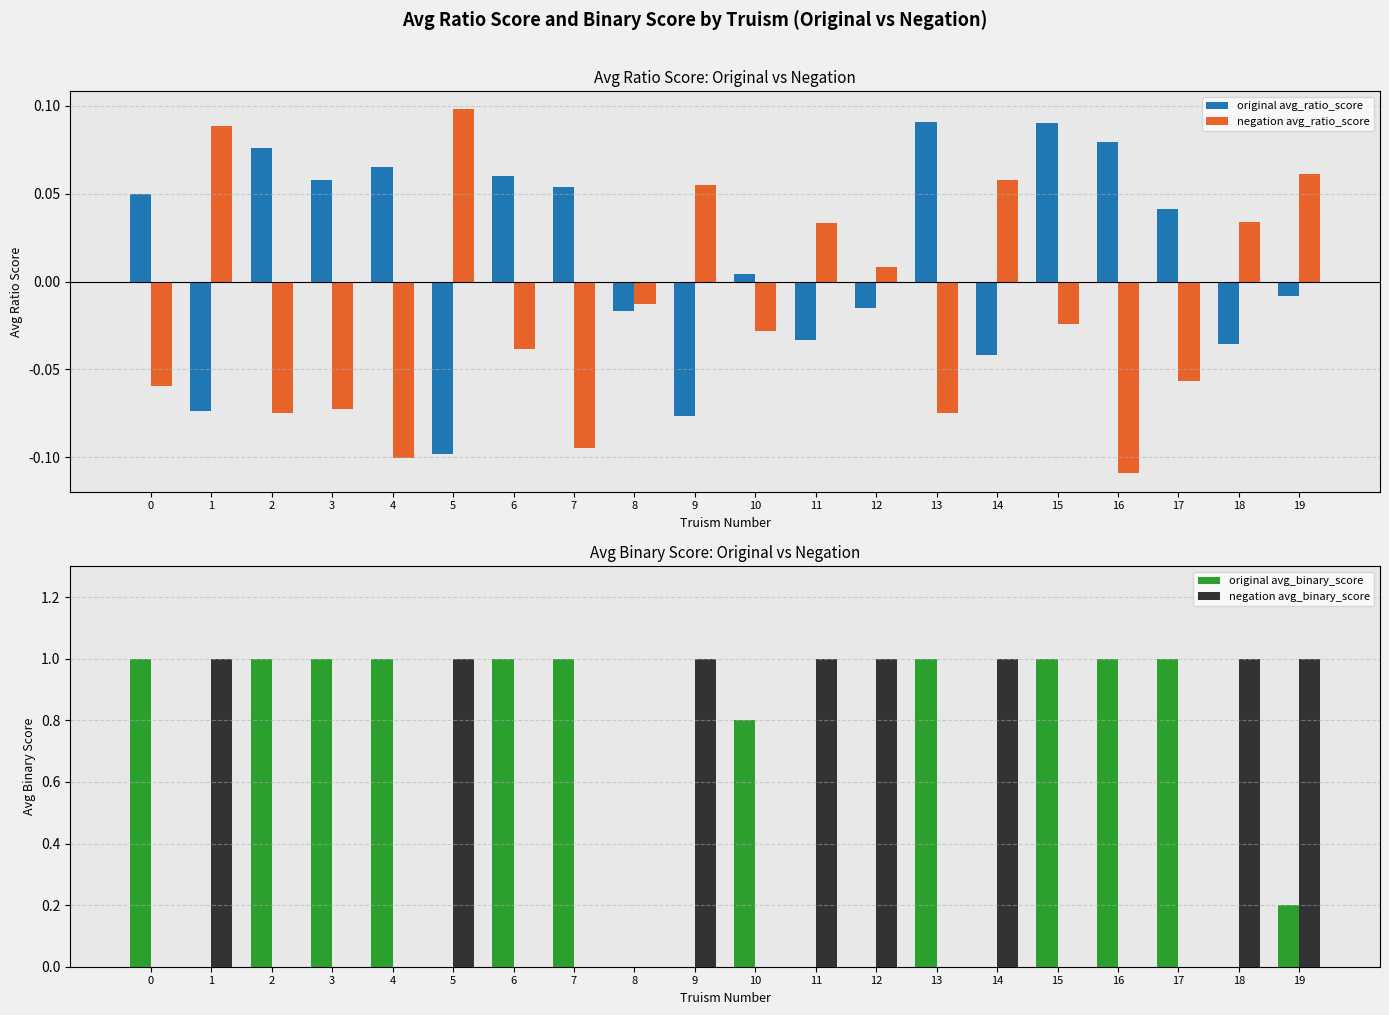

Rank the series by their maximum value, from lowest to highest.

original avg_ratio_score, negation avg_ratio_score, original avg_binary_score, negation avg_binary_score